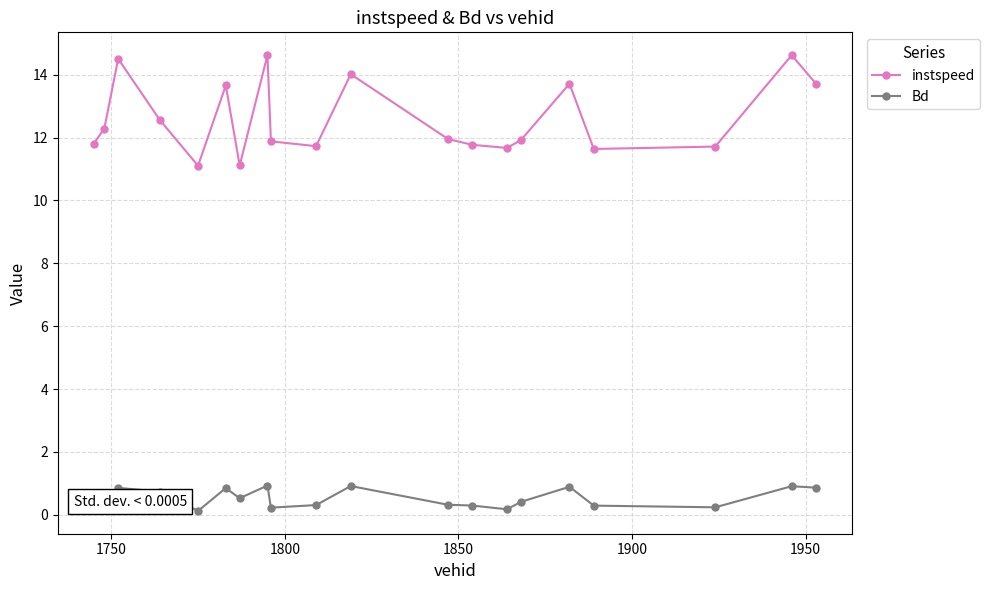

List the series in order of their peak value, lowest first.

Bd, instspeed